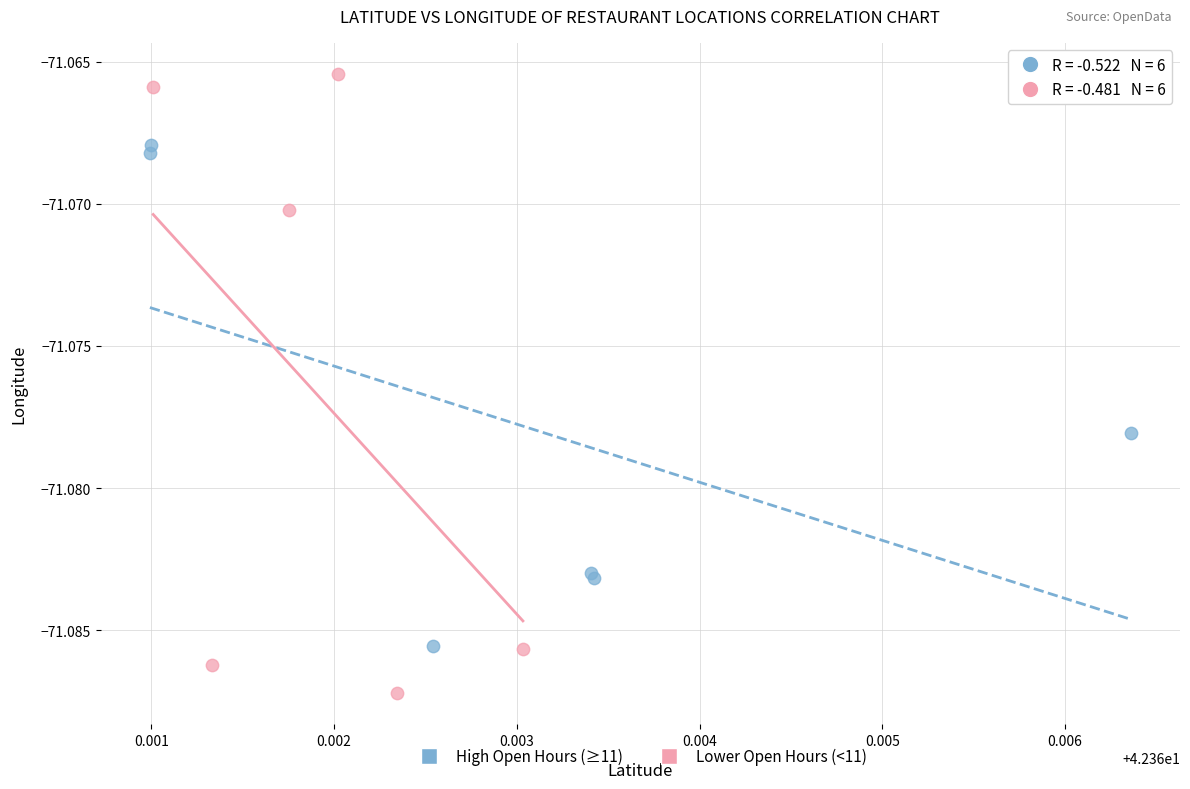

Which series has the largest Y range (max minus min)?

Lower Open Hours (<11)